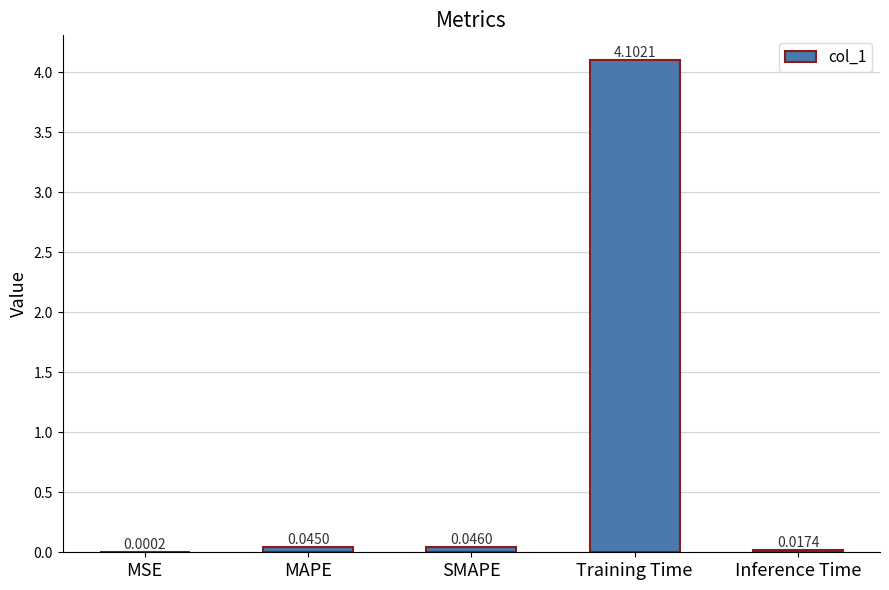

What is the sum of all values?

4.2